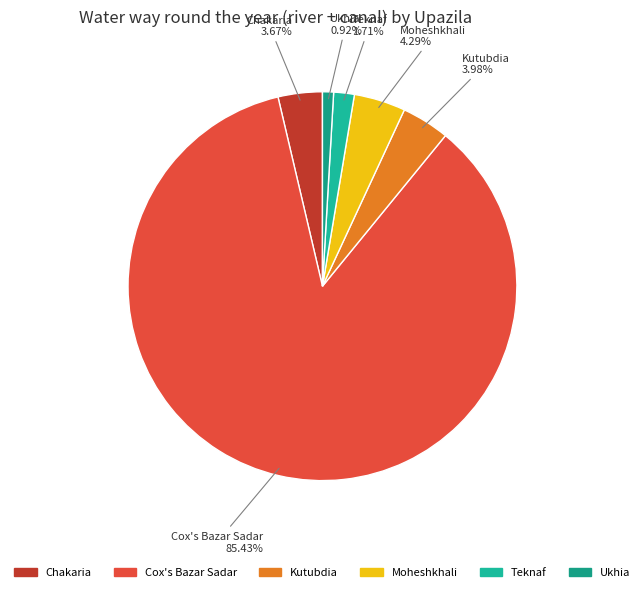

Count the number of slices in the pie.

6